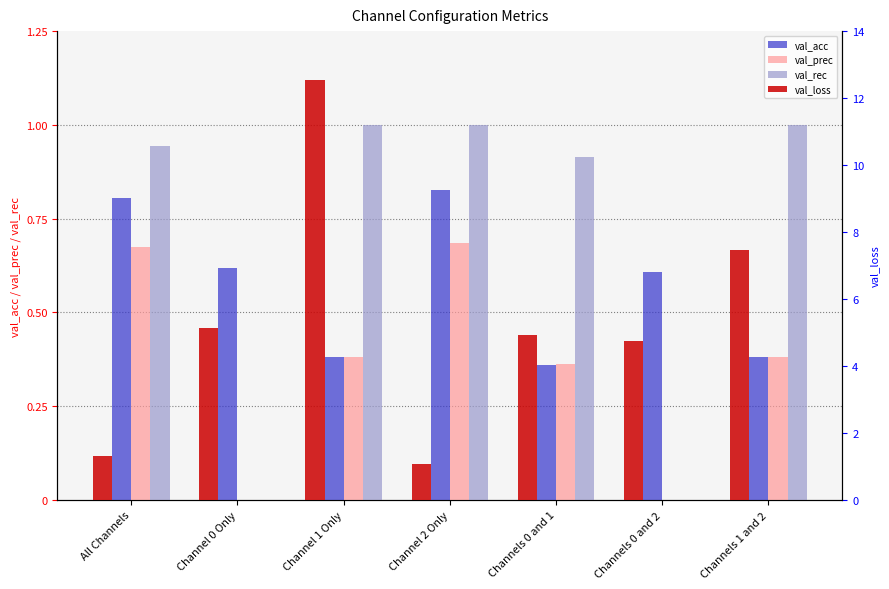

What are all the series names shown in the legend?

val_acc, val_prec, val_rec, val_loss